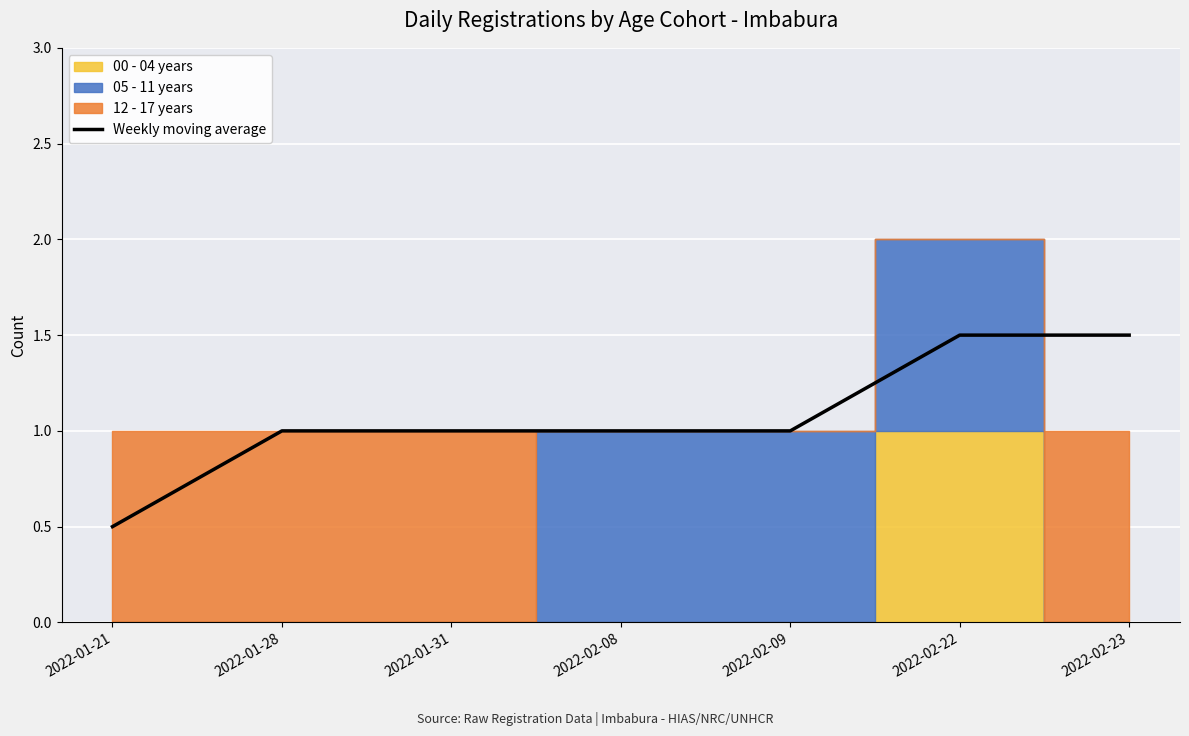

Read the value at 2022-01-31.

1.0